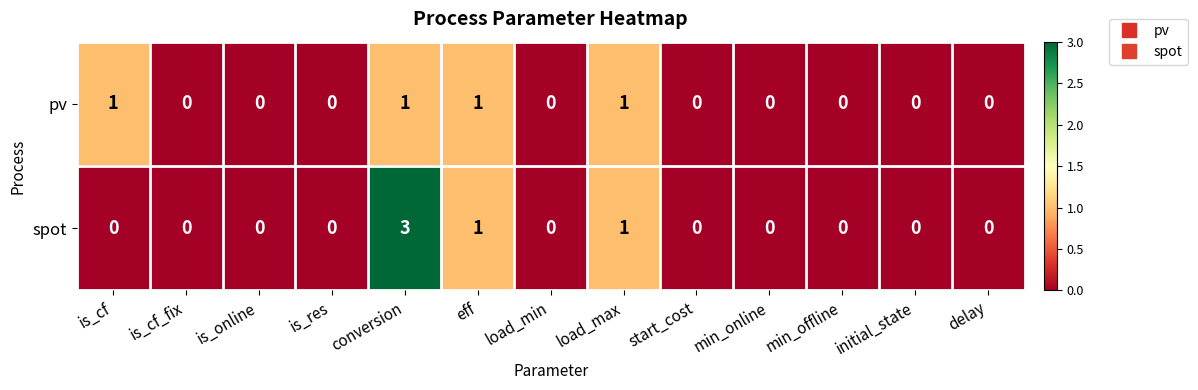

How many distinct data groups are displayed?

2